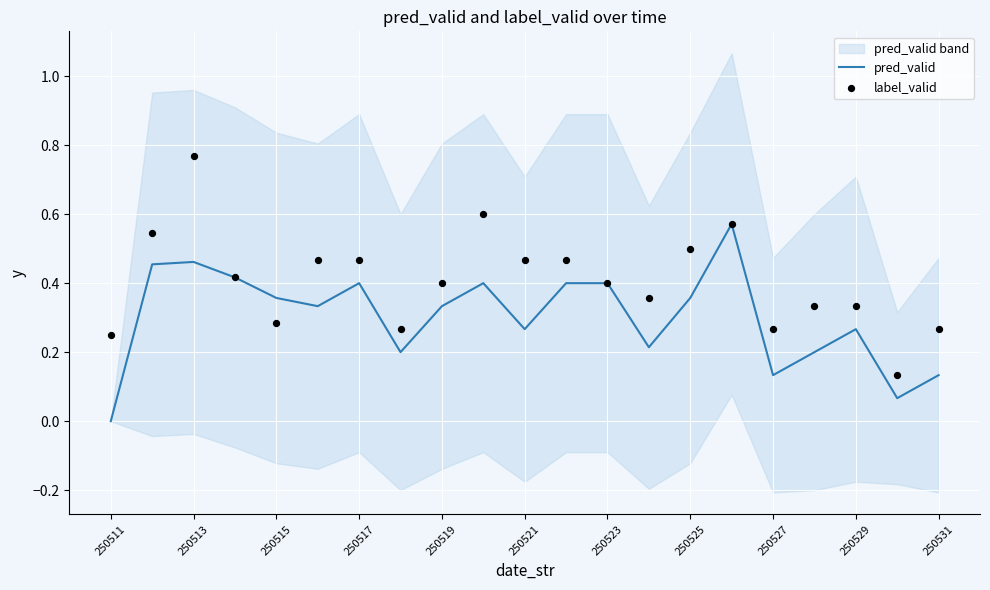

True or false: pred_valid has a value of 0.2 at 250531.

False